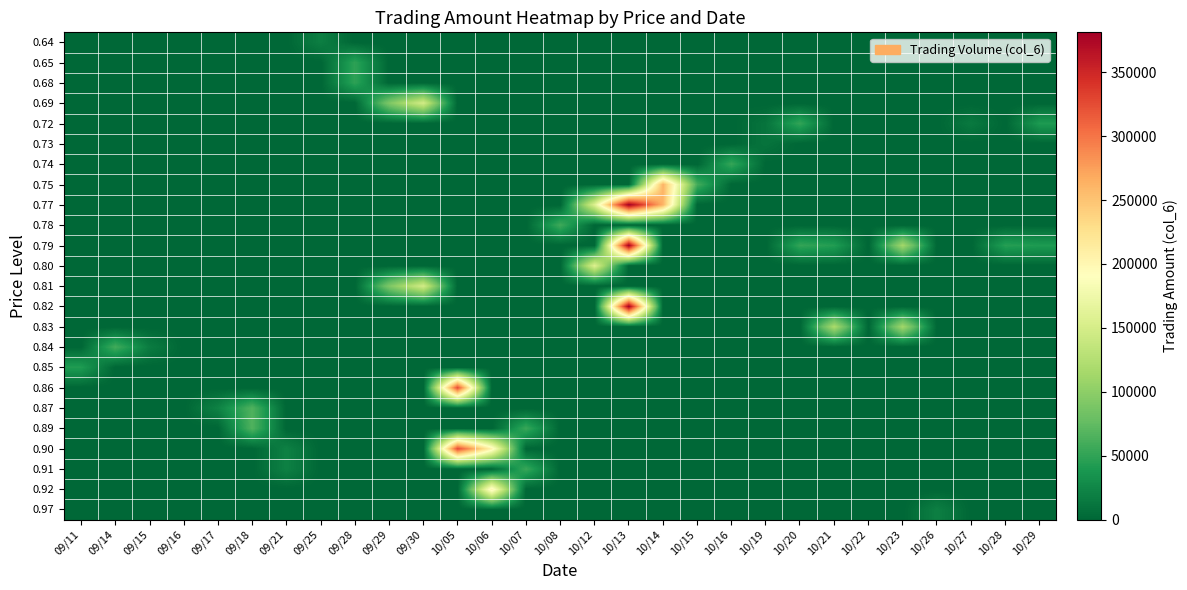

Reading right to left, what are all the values shown in this chart?

0.64: 10/29=0	10/28=0	10/27=0	10/26=0	10/23=0	10/22=0	10/21=0	10/20=0	10/19=0	10/16=0	10/15=0	10/14=0	10/13=0	10/12=0	10/08=0	10/07=0	10/06=0	10/05=0	09/30=0	09/29=0	09/28=0	09/25=19200	09/21=0	09/18=0	09/17=0	09/16=0	09/15=0	09/14=0	09/11=0
0.65: 10/29=0	10/28=0	10/27=0	10/26=0	10/23=0	10/22=0	10/21=0	10/20=0	10/19=0	10/16=0	10/15=0	10/14=0	10/13=0	10/12=0	10/08=0	10/07=0	10/06=0	10/05=0	09/30=0	09/29=0	09/28=48510	09/25=0	09/21=0	09/18=0	09/17=0	09/16=0	09/15=0	09/14=0	09/11=0
0.68: 10/29=0	10/28=0	10/27=0	10/26=0	10/23=0	10/22=0	10/21=0	10/20=0	10/19=0	10/16=0	10/15=0	10/14=0	10/13=0	10/12=0	10/08=0	10/07=0	10/06=0	10/05=0	09/30=0	09/29=0	09/28=48510	09/25=0	09/21=0	09/18=0	09/17=0	09/16=0	09/15=0	09/14=0	09/11=0
0.69: 10/29=0	10/28=0	10/27=0	10/26=0	10/23=0	10/22=0	10/21=0	10/20=0	10/19=0	10/16=0	10/15=0	10/14=0	10/13=0	10/12=0	10/08=0	10/07=0	10/06=0	10/05=0	09/30=147870	09/29=91120	09/28=0	09/25=0	09/21=0	09/18=0	09/17=0	09/16=0	09/15=0	09/14=0	09/11=0
0.72: 10/29=41040	10/28=0	10/27=14400	10/26=0	10/23=0	10/22=0	10/21=0	10/20=51440	10/19=10220	10/16=0	10/15=0	10/14=0	10/13=0	10/12=0	10/08=0	10/07=0	10/06=0	10/05=0	09/30=0	09/29=0	09/28=0	09/25=0	09/21=0	09/18=0	09/17=0	09/16=0	09/15=0	09/14=0	09/11=0
0.73: 10/29=0	10/28=0	10/27=0	10/26=0	10/23=0	10/22=0	10/21=0	10/20=0	10/19=10220	10/16=0	10/15=0	10/14=0	10/13=0	10/12=0	10/08=0	10/07=0	10/06=0	10/05=0	09/30=0	09/29=0	09/28=0	09/25=0	09/21=0	09/18=0	09/17=0	09/16=0	09/15=0	09/14=0	09/11=0
0.74: 10/29=0	10/28=0	10/27=0	10/26=0	10/23=0	10/22=0	10/21=0	10/20=0	10/19=0	10/16=52540	10/15=0	10/14=0	10/13=0	10/12=0	10/08=0	10/07=0	10/06=0	10/05=0	09/30=0	09/29=0	09/28=0	09/25=0	09/21=0	09/18=0	09/17=0	09/16=0	09/15=0	09/14=0	09/11=0
0.75: 10/29=0	10/28=0	10/27=0	10/26=0	10/23=0	10/22=0	10/21=0	10/20=0	10/19=0	10/16=0	10/15=59660	10/14=261610	10/13=0	10/12=0	10/08=0	10/07=0	10/06=0	10/05=0	09/30=0	09/29=0	09/28=0	09/25=0	09/21=0	09/18=0	09/17=0	09/16=0	09/15=0	09/14=0	09/11=0
0.77: 10/29=0	10/28=0	10/27=0	10/26=0	10/23=0	10/22=0	10/21=0	10/20=0	10/19=0	10/16=0	10/15=0	10/14=261610	10/13=381240	10/12=157350	10/08=0	10/07=0	10/06=0	10/05=0	09/30=0	09/29=0	09/28=0	09/25=0	09/21=0	09/18=0	09/17=0	09/16=0	09/15=0	09/14=0	09/11=0
0.78: 10/29=0	10/28=0	10/27=0	10/26=0	10/23=0	10/22=0	10/21=0	10/20=0	10/19=0	10/16=0	10/15=0	10/14=0	10/13=0	10/12=0	10/08=57600	10/07=0	10/06=0	10/05=0	09/30=0	09/29=0	09/28=0	09/25=0	09/21=0	09/18=0	09/17=0	09/16=0	09/15=0	09/14=0	09/11=0
0.79: 10/29=41040	10/28=45030	10/27=0	10/26=0	10/23=113760	10/22=0	10/21=43470	10/20=51440	10/19=0	10/16=0	10/15=0	10/14=0	10/13=381240	10/12=0	10/08=0	10/07=0	10/06=0	10/05=0	09/30=0	09/29=0	09/28=0	09/25=0	09/21=0	09/18=0	09/17=0	09/16=0	09/15=0	09/14=0	09/11=0
0.80: 10/29=0	10/28=0	10/27=0	10/26=0	10/23=0	10/22=0	10/21=0	10/20=0	10/19=0	10/16=0	10/15=0	10/14=0	10/13=0	10/12=157350	10/08=0	10/07=0	10/06=0	10/05=0	09/30=0	09/29=0	09/28=0	09/25=0	09/21=0	09/18=0	09/17=0	09/16=0	09/15=0	09/14=0	09/11=0
0.81: 10/29=0	10/28=0	10/27=0	10/26=0	10/23=0	10/22=0	10/21=0	10/20=0	10/19=0	10/16=0	10/15=0	10/14=0	10/13=0	10/12=0	10/08=0	10/07=0	10/06=0	10/05=0	09/30=147870	09/29=91120	09/28=0	09/25=0	09/21=0	09/18=0	09/17=0	09/16=0	09/15=0	09/14=0	09/11=0
0.82: 10/29=0	10/28=0	10/27=0	10/26=0	10/23=0	10/22=0	10/21=0	10/20=0	10/19=0	10/16=0	10/15=0	10/14=0	10/13=381240	10/12=0	10/08=0	10/07=0	10/06=0	10/05=0	09/30=0	09/29=0	09/28=0	09/25=0	09/21=0	09/18=0	09/17=0	09/16=0	09/15=0	09/14=0	09/11=0
0.83: 10/29=0	10/28=0	10/27=0	10/26=0	10/23=113760	10/22=0	10/21=119520	10/20=0	10/19=0	10/16=0	10/15=0	10/14=0	10/13=0	10/12=0	10/08=0	10/07=0	10/06=0	10/05=0	09/30=0	09/29=0	09/28=0	09/25=0	09/21=0	09/18=0	09/17=0	09/16=0	09/15=0	09/14=0	09/11=0
0.84: 10/29=0	10/28=0	10/27=0	10/26=0	10/23=0	10/22=0	10/21=0	10/20=0	10/19=0	10/16=0	10/15=0	10/14=0	10/13=0	10/12=0	10/08=0	10/07=0	10/06=0	10/05=0	09/30=0	09/29=0	09/28=0	09/25=0	09/21=0	09/18=0	09/17=0	09/16=0	09/15=16730	09/14=58800	09/11=0
0.85: 10/29=0	10/28=0	10/27=0	10/26=0	10/23=0	10/22=0	10/21=0	10/20=0	10/19=0	10/16=0	10/15=0	10/14=0	10/13=0	10/12=0	10/08=0	10/07=0	10/06=0	10/05=0	09/30=0	09/29=0	09/28=0	09/25=0	09/21=0	09/18=0	09/17=0	09/16=0	09/15=0	09/14=0	09/11=42500
0.86: 10/29=0	10/28=0	10/27=0	10/26=0	10/23=0	10/22=0	10/21=0	10/20=0	10/19=0	10/16=0	10/15=0	10/14=0	10/13=0	10/12=0	10/08=0	10/07=0	10/06=0	10/05=326430	09/30=0	09/29=0	09/28=0	09/25=0	09/21=0	09/18=0	09/17=0	09/16=0	09/15=0	09/14=0	09/11=0
0.87: 10/29=0	10/28=0	10/27=0	10/26=0	10/23=0	10/22=0	10/21=0	10/20=0	10/19=0	10/16=0	10/15=0	10/14=0	10/13=0	10/12=0	10/08=0	10/07=0	10/06=0	10/05=0	09/30=0	09/29=0	09/28=0	09/25=0	09/21=0	09/18=65840	09/17=21570	09/16=0	09/15=0	09/14=0	09/11=0
0.89: 10/29=0	10/28=0	10/27=0	10/26=0	10/23=0	10/22=0	10/21=0	10/20=0	10/19=0	10/16=0	10/15=0	10/14=0	10/13=0	10/12=0	10/08=0	10/07=54300	10/06=0	10/05=0	09/30=0	09/29=0	09/28=0	09/25=0	09/21=0	09/18=65840	09/17=0	09/16=0	09/15=0	09/14=0	09/11=0
0.90: 10/29=0	10/28=0	10/27=0	10/26=0	10/23=0	10/22=0	10/21=0	10/20=0	10/19=0	10/16=0	10/15=0	10/14=0	10/13=0	10/12=0	10/08=0	10/07=0	10/06=203980	10/05=326430	09/30=0	09/29=0	09/28=0	09/25=0	09/21=20800	09/18=0	09/17=0	09/16=0	09/15=0	09/14=0	09/11=0
0.91: 10/29=0	10/28=0	10/27=0	10/26=0	10/23=0	10/22=0	10/21=0	10/20=0	10/19=0	10/16=0	10/15=0	10/14=0	10/13=0	10/12=0	10/08=0	10/07=54300	10/06=0	10/05=0	09/30=0	09/29=0	09/28=0	09/25=0	09/21=20800	09/18=0	09/17=0	09/16=0	09/15=0	09/14=0	09/11=0
0.92: 10/29=0	10/28=0	10/27=0	10/26=0	10/23=0	10/22=0	10/21=0	10/20=0	10/19=0	10/16=0	10/15=0	10/14=0	10/13=0	10/12=0	10/08=0	10/07=0	10/06=203980	10/05=0	09/30=0	09/29=0	09/28=0	09/25=0	09/21=0	09/18=0	09/17=0	09/16=0	09/15=0	09/14=0	09/11=0
0.97: 10/29=0	10/28=0	10/27=0	10/26=19400	10/23=0	10/22=0	10/21=0	10/20=0	10/19=0	10/16=0	10/15=0	10/14=0	10/13=0	10/12=0	10/08=0	10/07=0	10/06=0	10/05=0	09/30=0	09/29=0	09/28=0	09/25=0	09/21=0	09/18=0	09/17=0	09/16=0	09/15=0	09/14=0	09/11=0